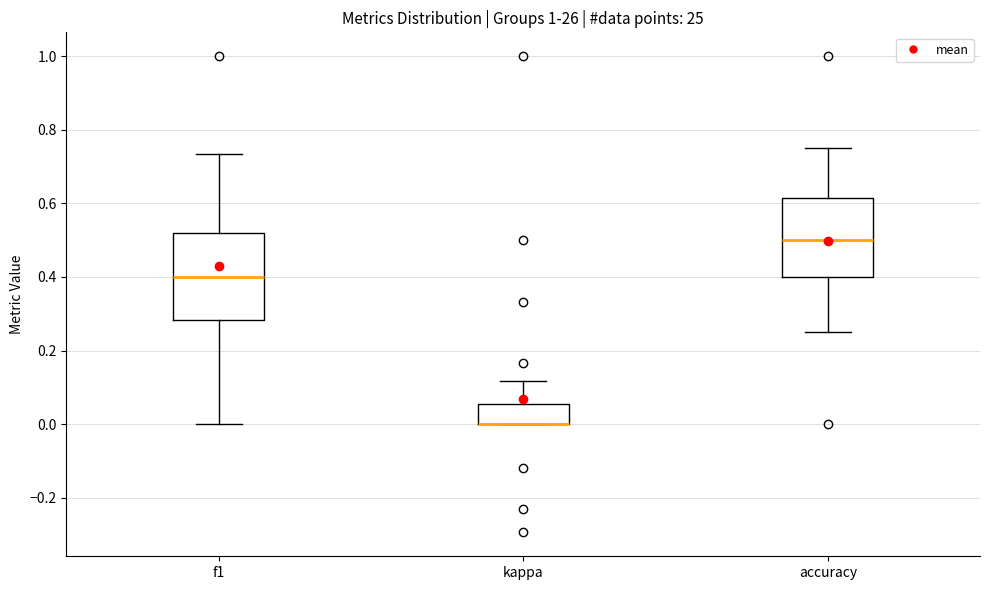

Reading left to right, read every box against the y-axis: the position of its median line, the range the box covers, and the ends of its whiskers. The values are not printed on the chart, so give them approximately, as read against the axis.

f1: median 0.40, box 0.28 to 0.52, whiskers 0.00 to 0.74
kappa: median 0.00 (drawn on the box's lower edge), box 0.00 to 0.06, whiskers 0.00 to 0.12
accuracy: median 0.50, box 0.40 to 0.62, whiskers 0.26 to 0.76